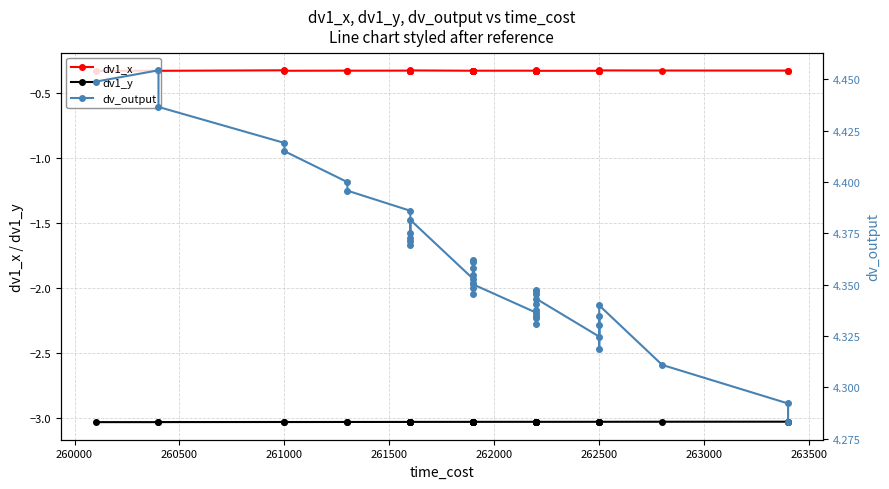

What are all the series names shown in the legend?

dv1_x, dv1_y, dv_output